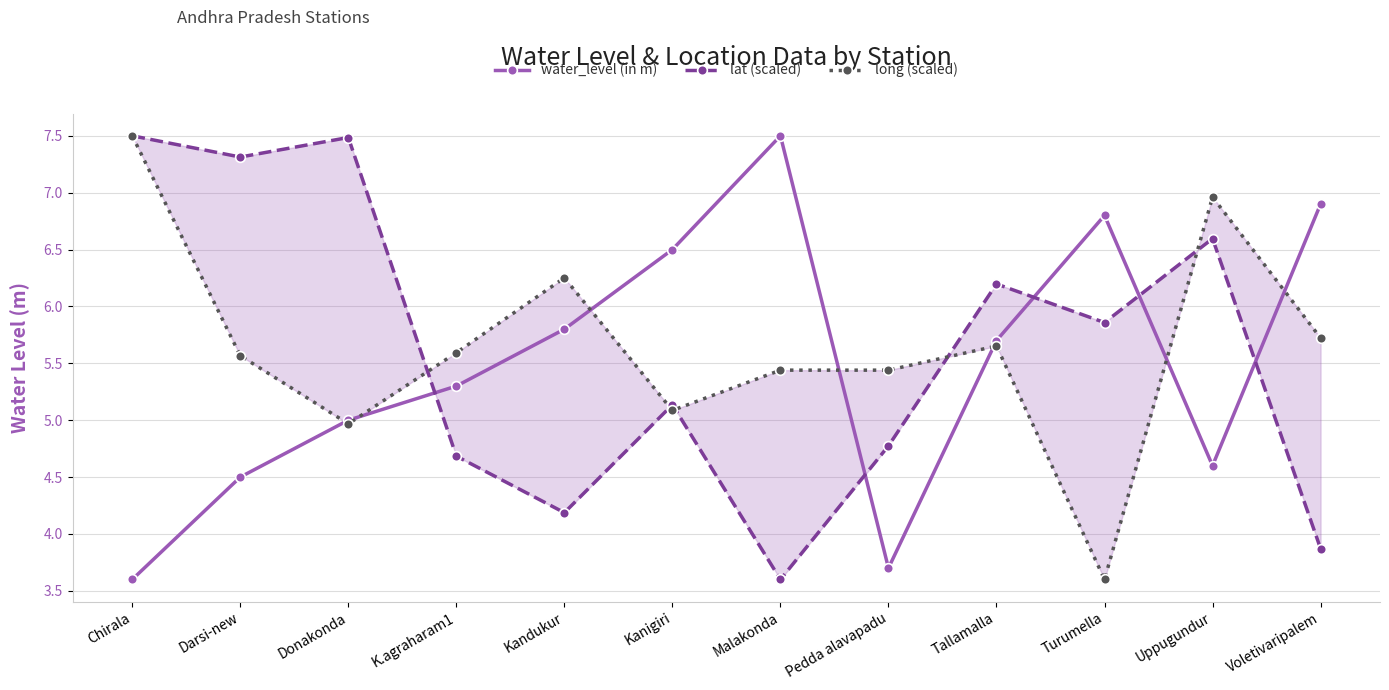

At which label does lat (scaled) first exceed 5?

Chirala